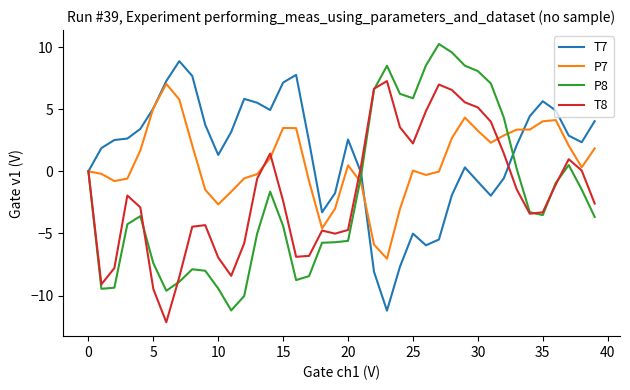

Which series has the largest range (max minus min)?

P8